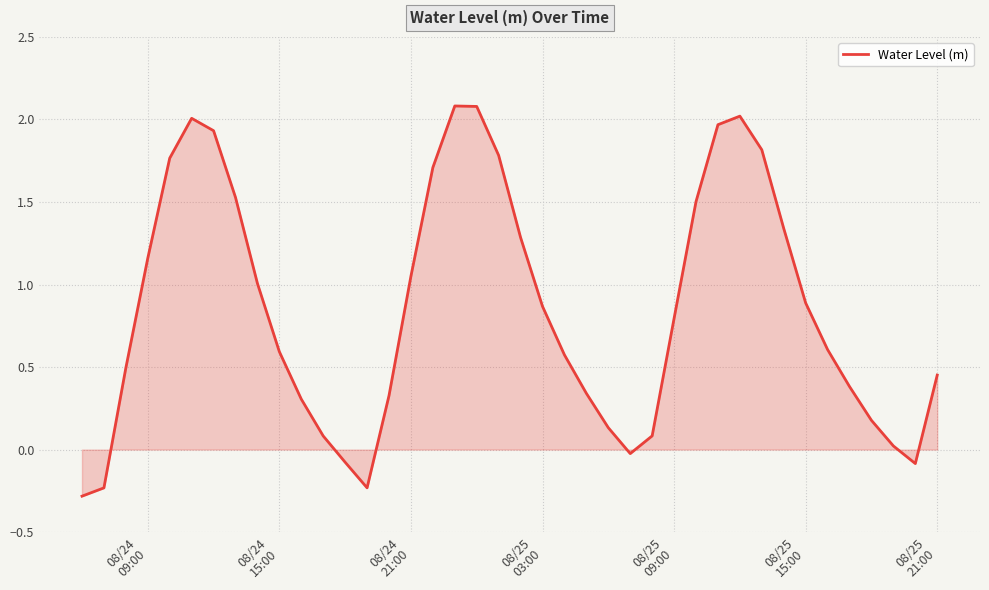

True or false: the data has more than 1 interior local peaks.

True